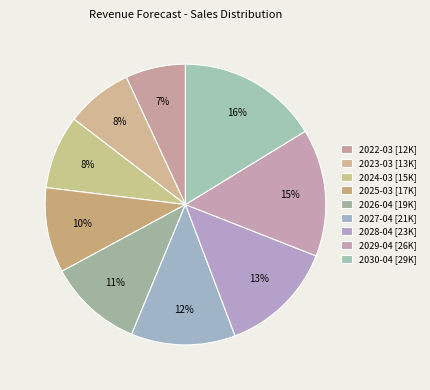

How many slices are in this pie chart?

9